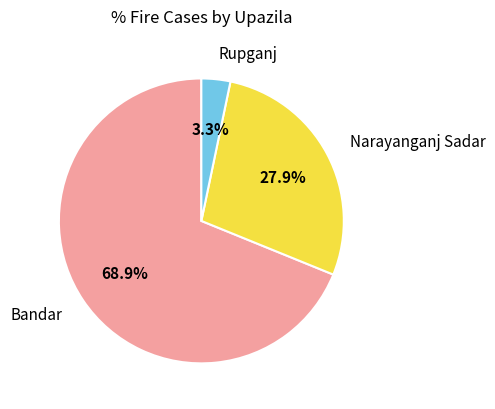

Rank the categories by value from lowest to highest.

Rupganj, Narayanganj Sadar, Bandar